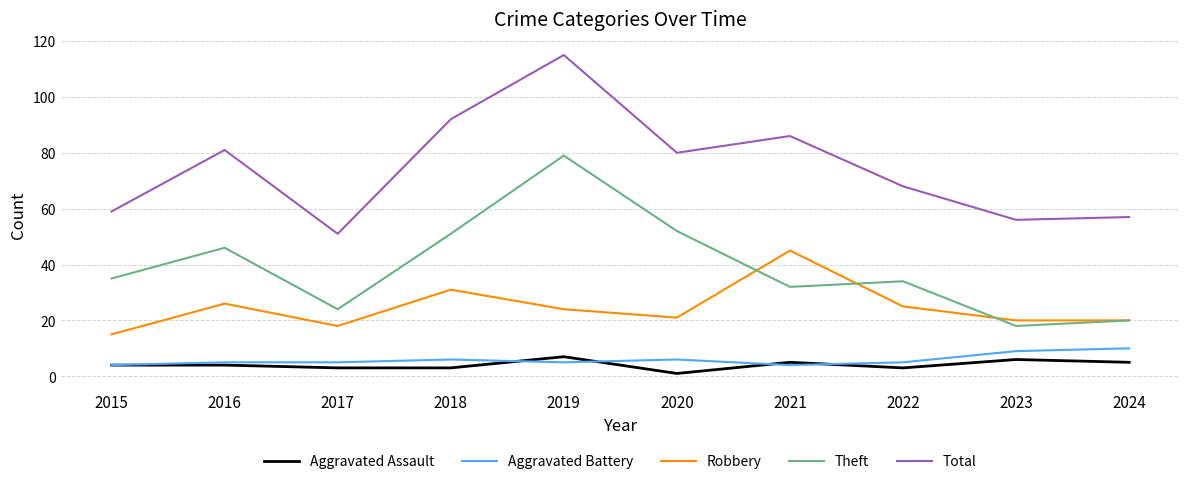

What is the total value across all series at 2023?

109